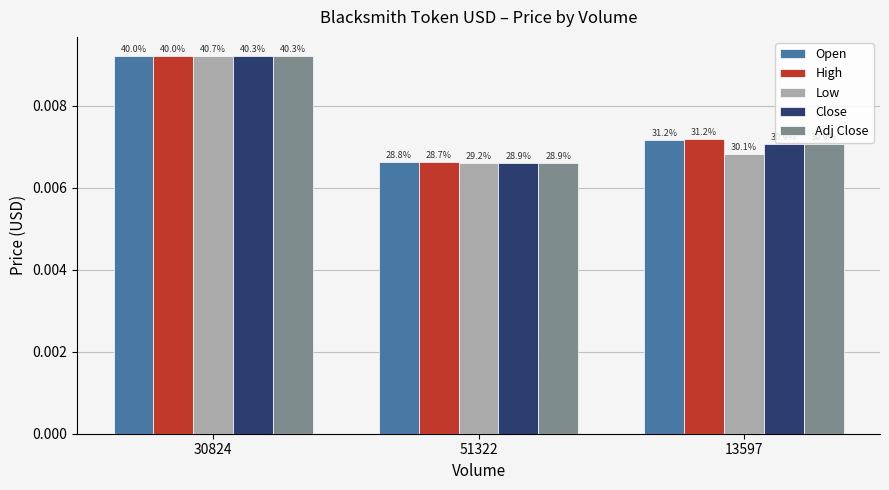

Does the chart contain any negative values?

No